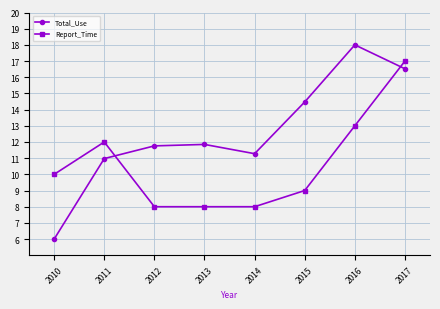

After their last crossing, which series has the higher values: Report_Time or Total_Use?

Report_Time